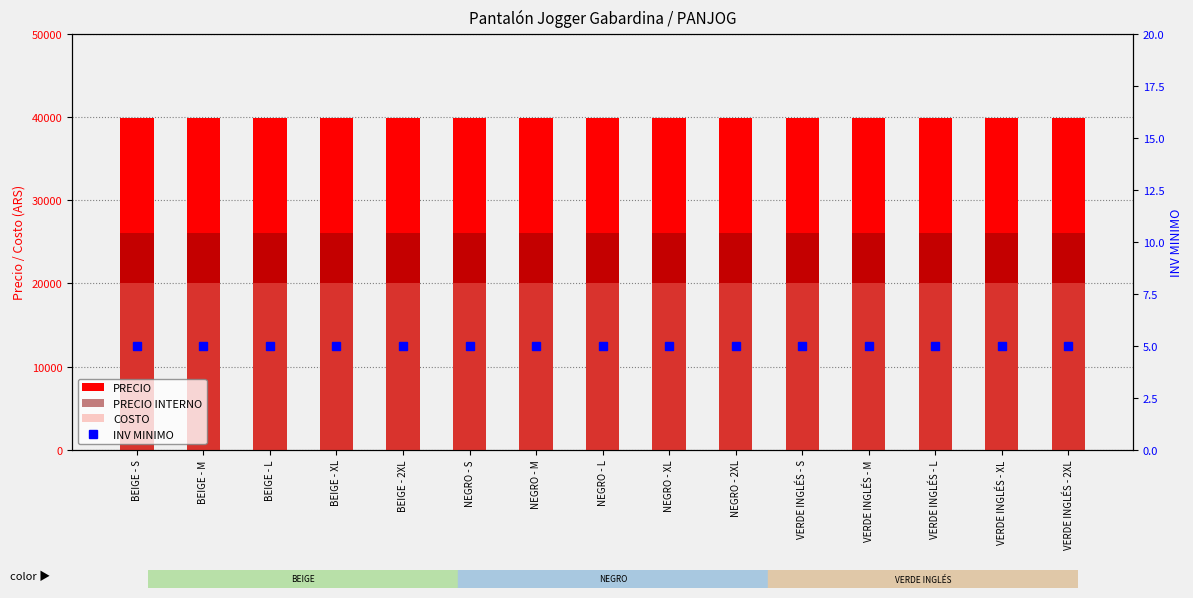

True or false: INV MINIMO has a value of 7.8 at VERDE INGLÉS - 2XL.

False